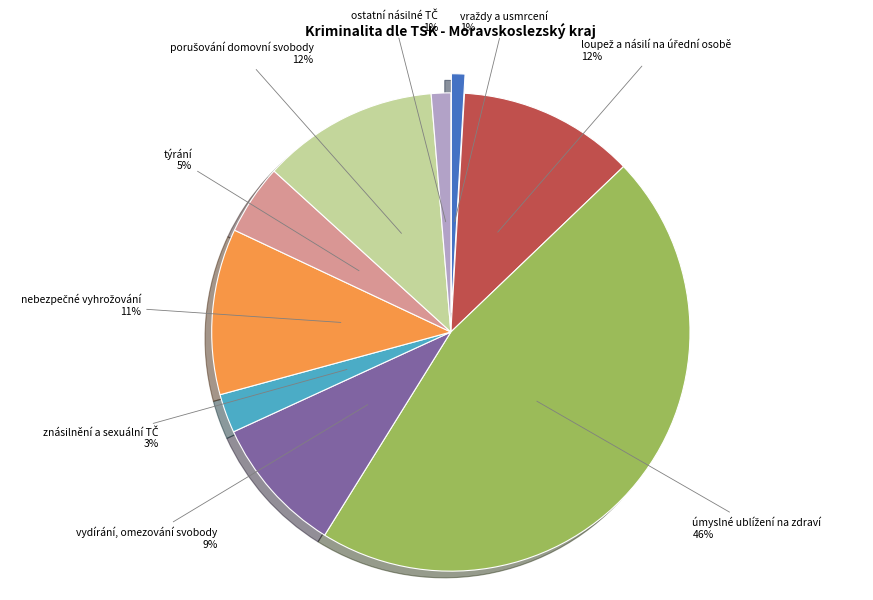

Does úmyslné ublížení na zdraví account for over 50% of the chart?

No